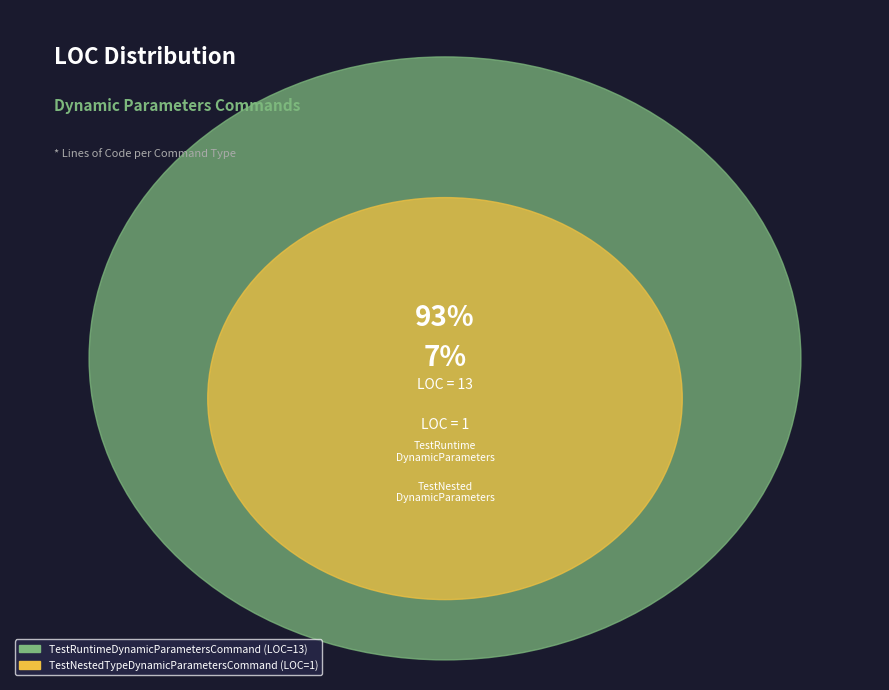

What is the total percentage of TestRuntimeDynamicParametersCommand and TestNestedTypeDynamicParametersCommand?

100.0%